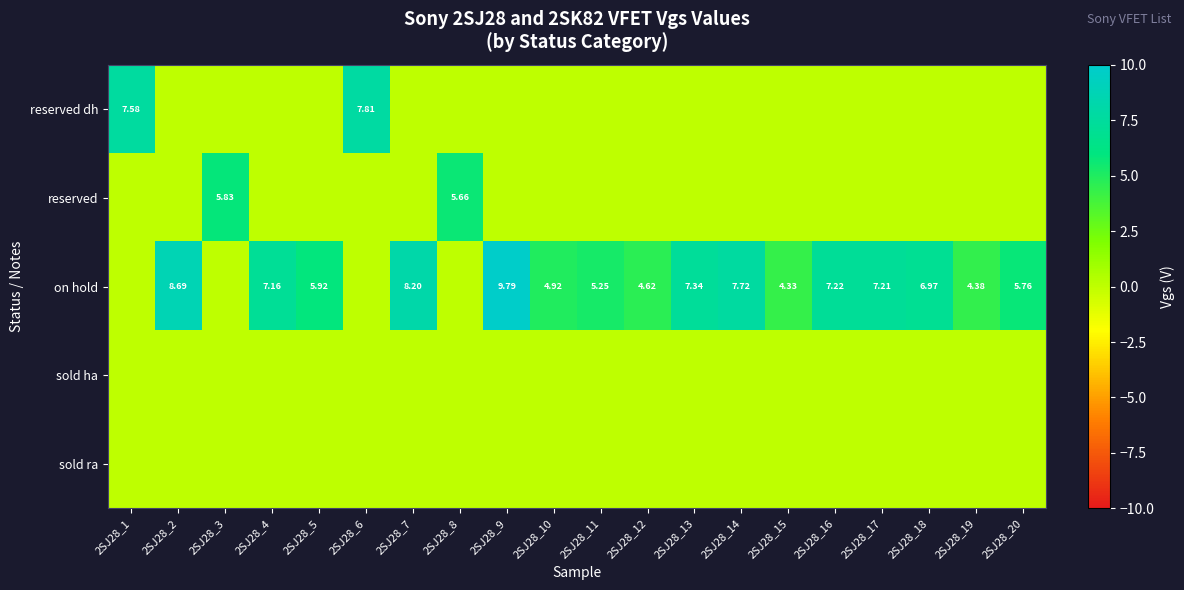

What is the difference between the highest and lowest values at 2SJ28_12?

4.6